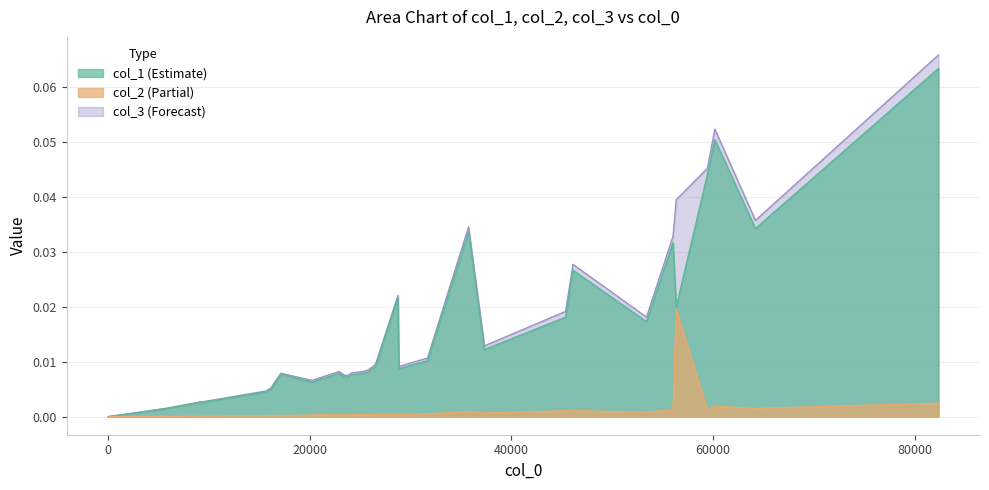

How many lines are shown in the chart?

3